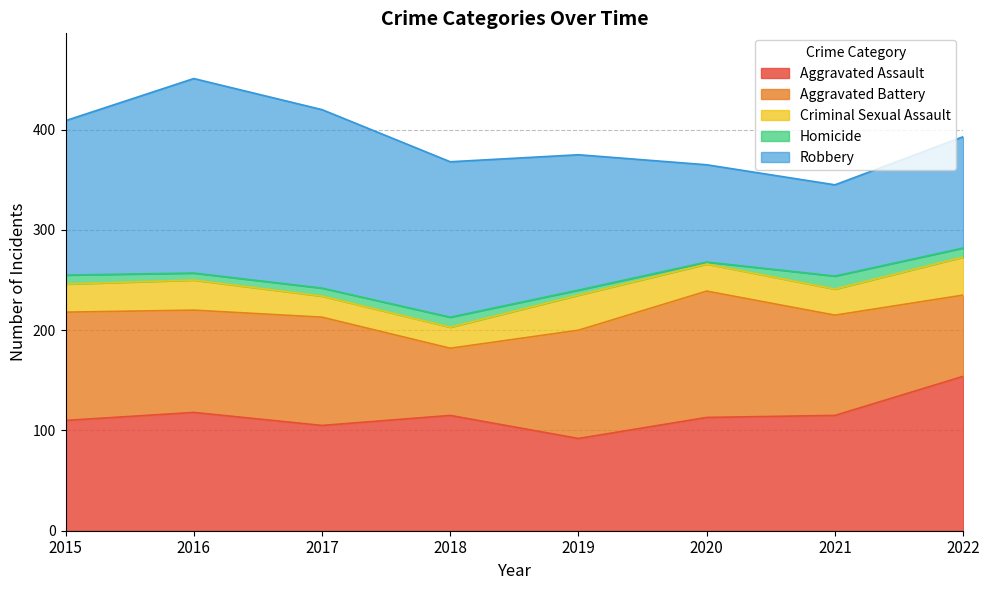

What is the maximum value for Robbery?

194